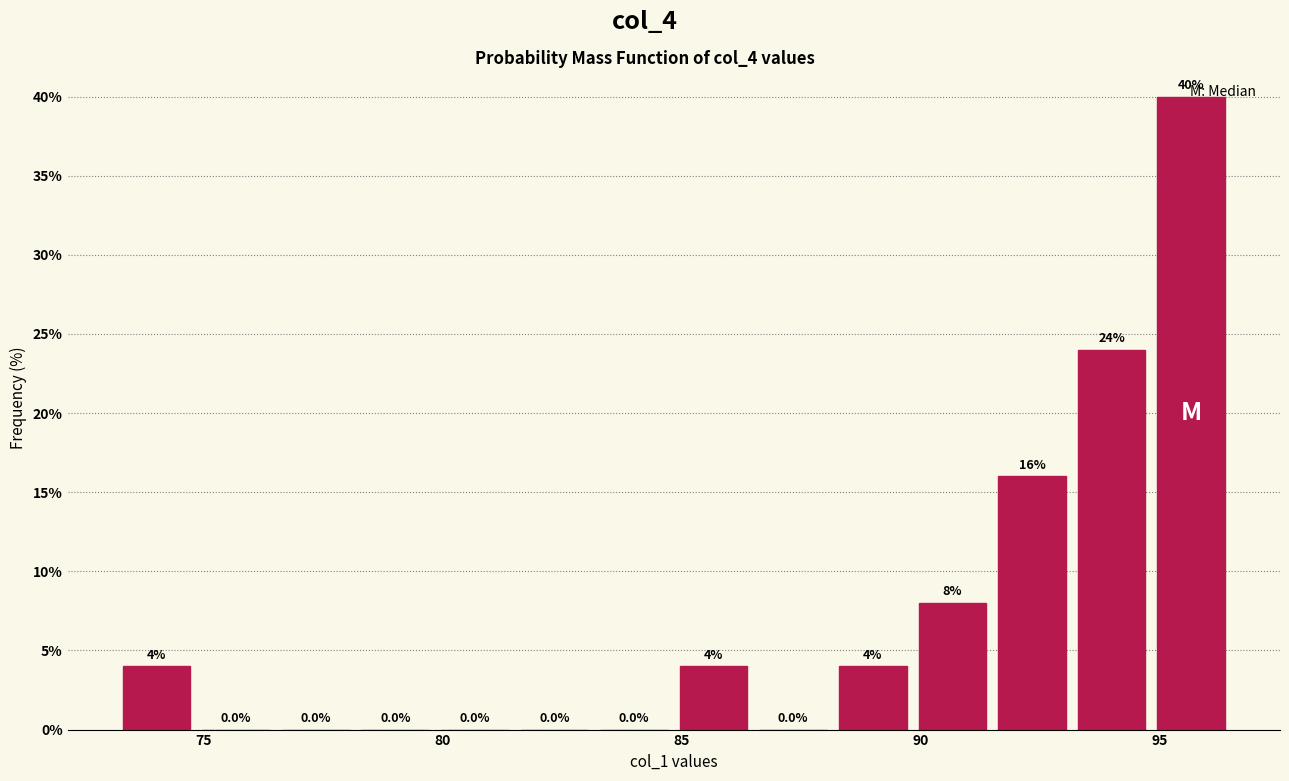

Read against the x-axis, roughly where is the centre of the tallest bar?

95.5